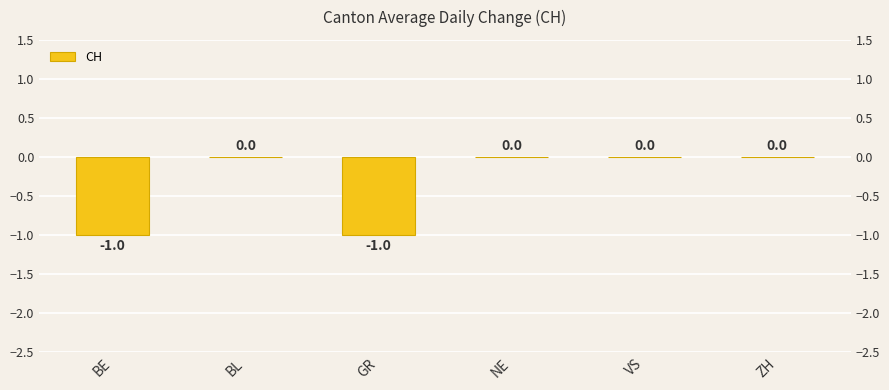

True or false: the data shows -1 at BE.

True